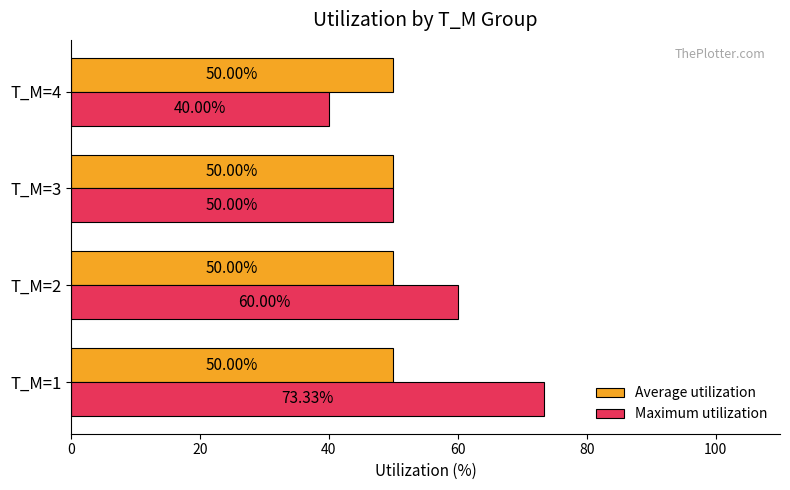

Which series changed the most between T_M=1 and T_M=4?

Maximum utilization